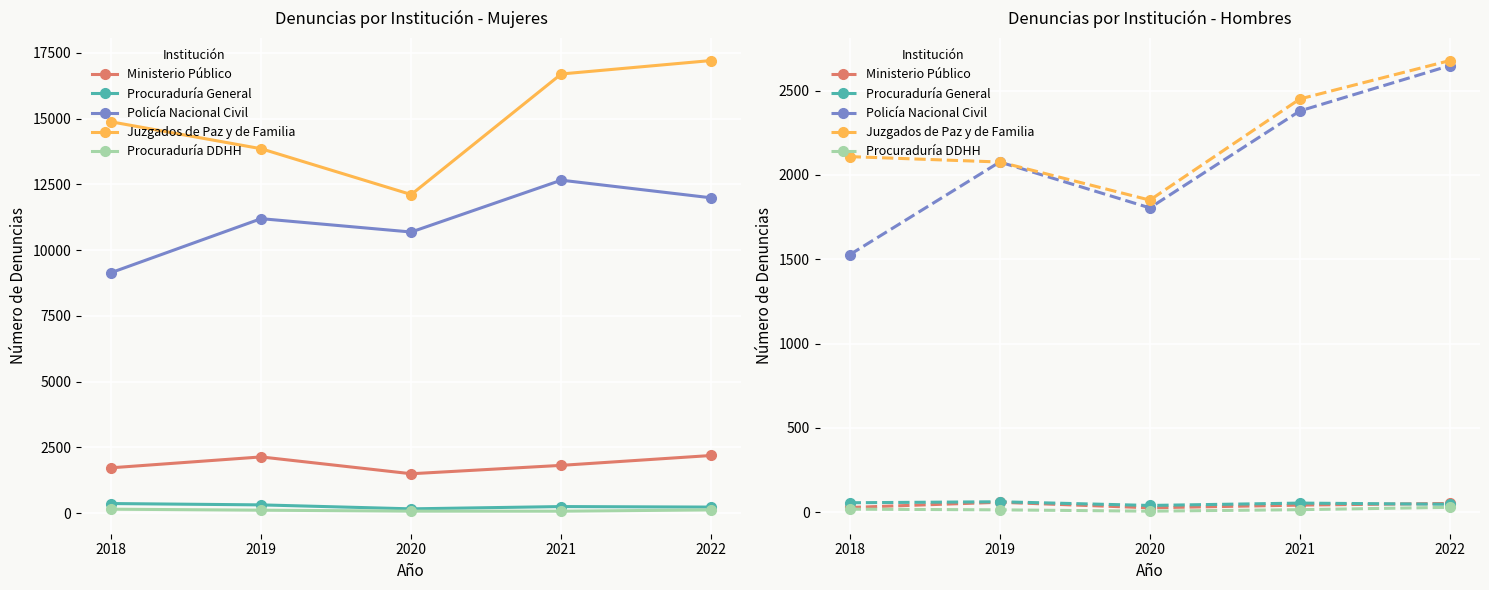

At which category is the sum across all series the highest?

2022